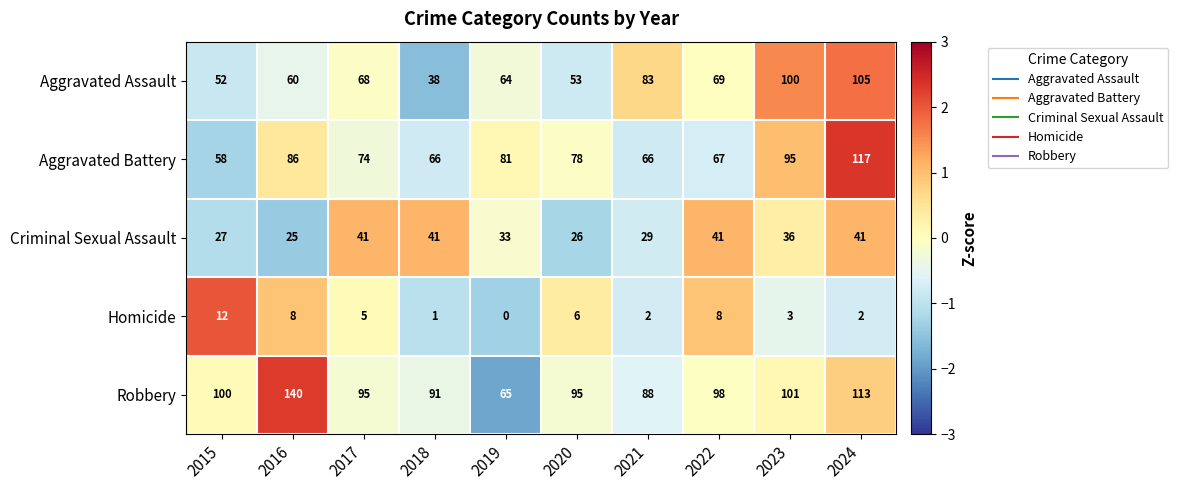

What is the average value of the Criminal Sexual Assault series?

34